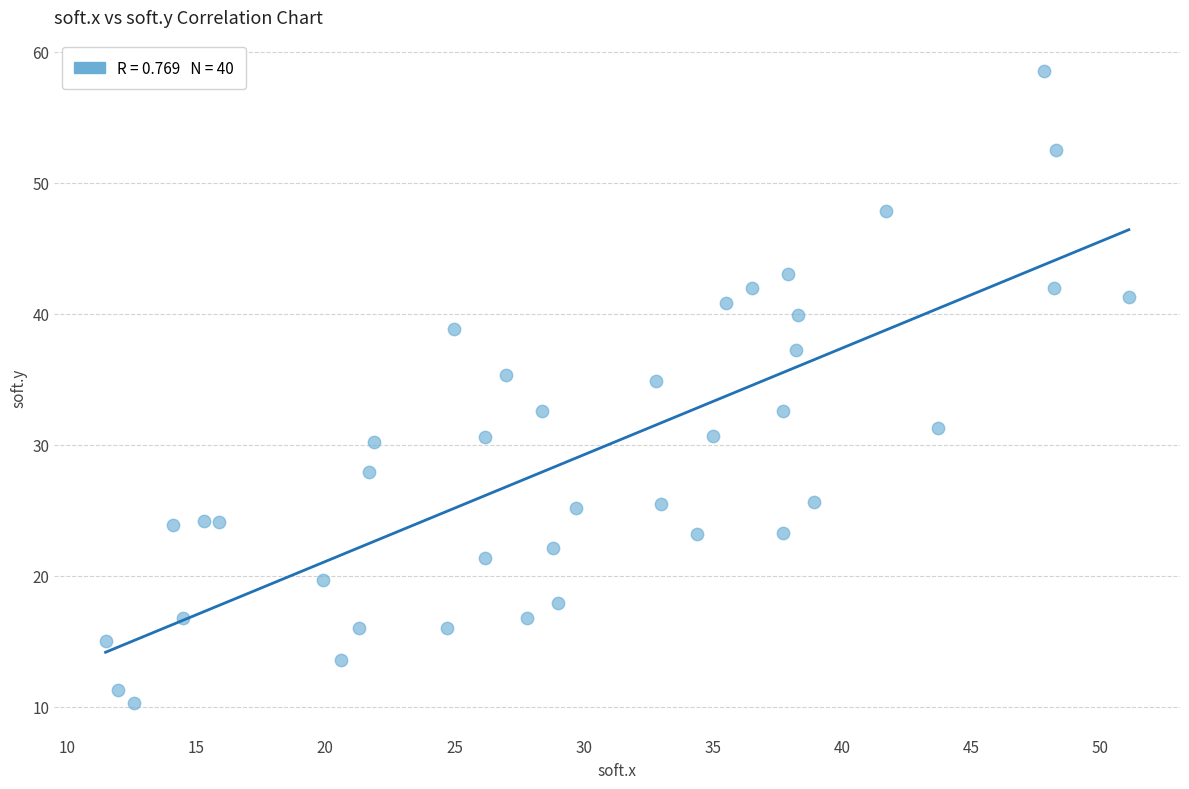

What is the range of X values (max minus min)?

39.6